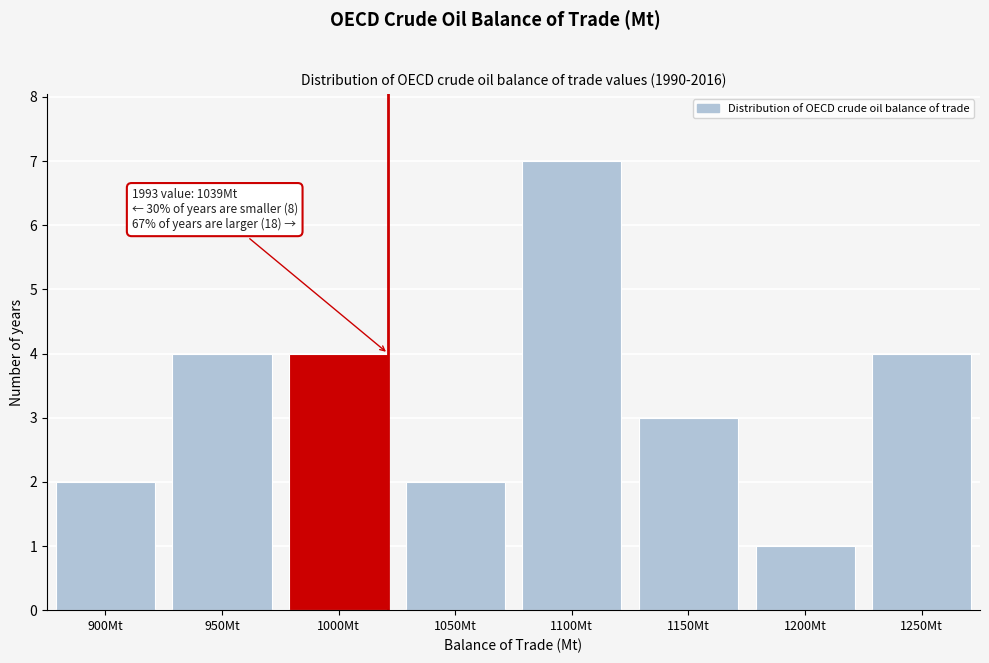

Reading left to right, what are all the values shown in this chart?

2	4	4	2	7	3	1	4